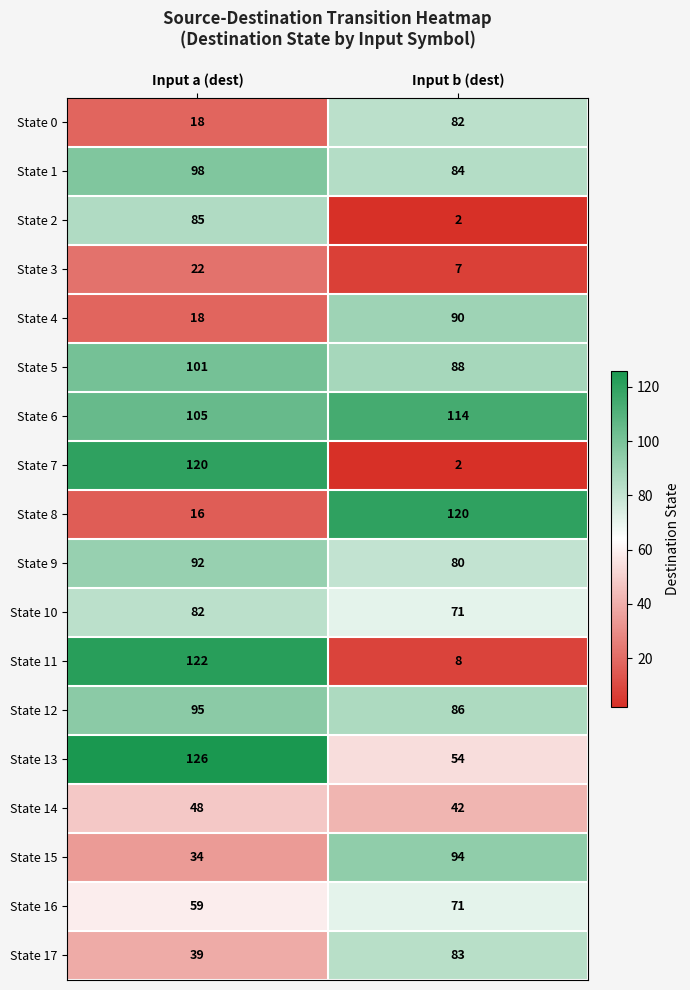

At which category is the sum across all series the highest?

Input a (dest)